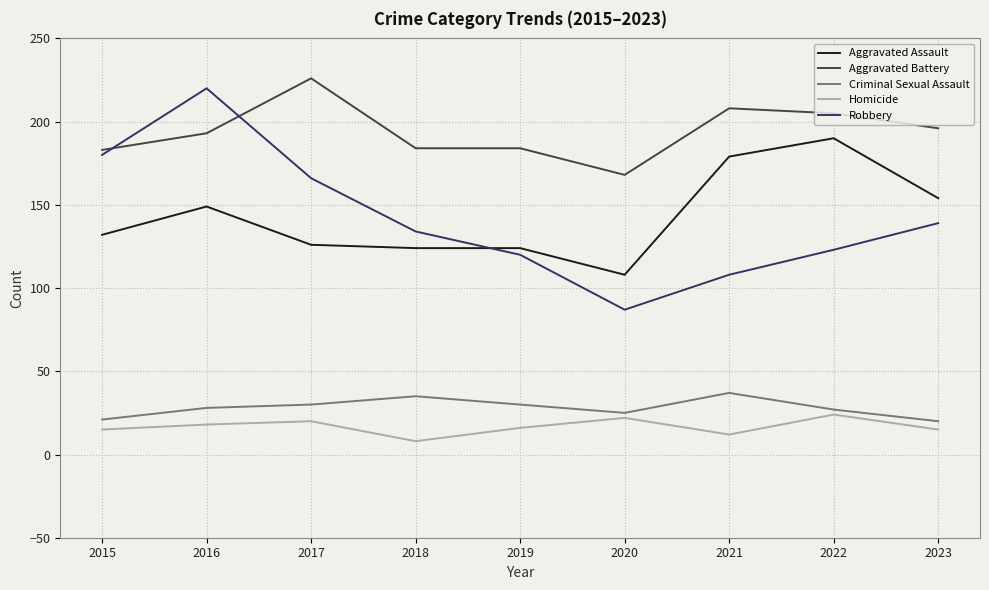

The Aggravated Assault series shows 54 at 2018. True or false?

False